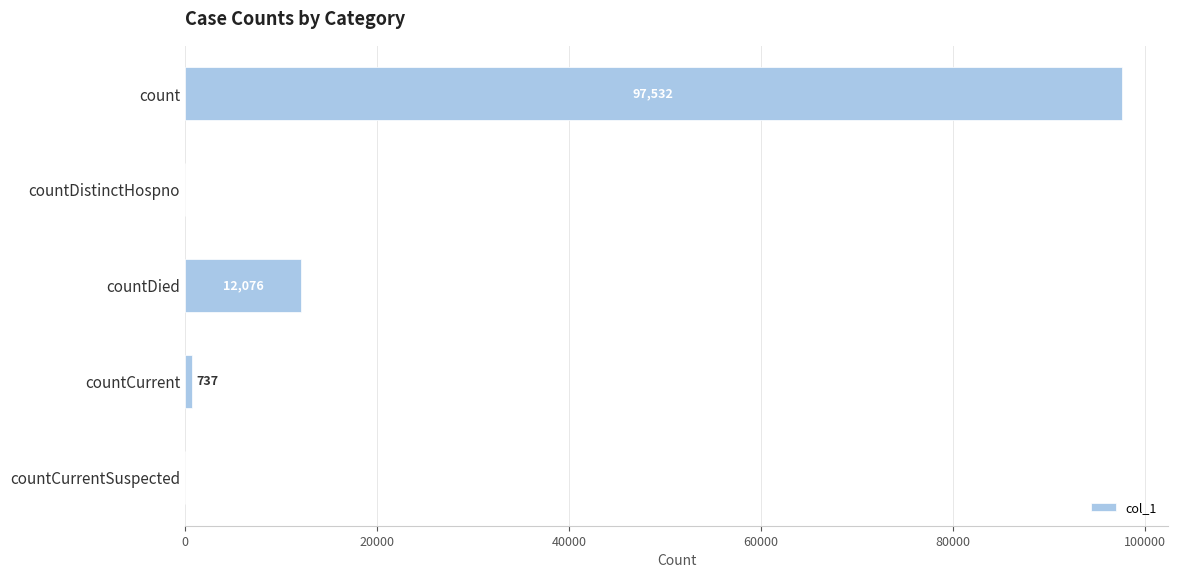

Which label corresponds to the largest value in the chart?

count